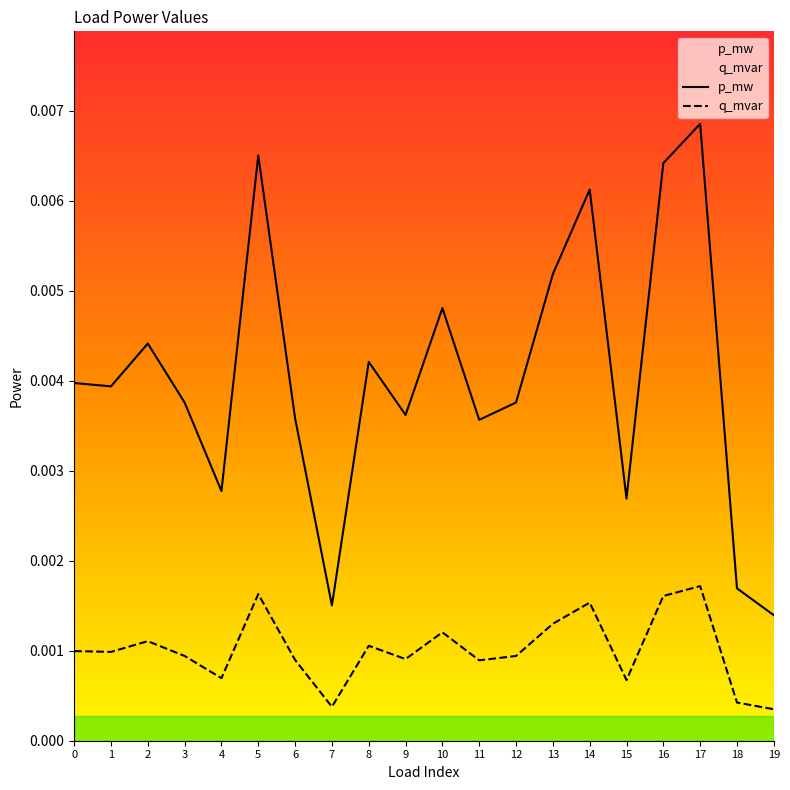

True or false: p_mw and q_mvar intersect in this chart.

False